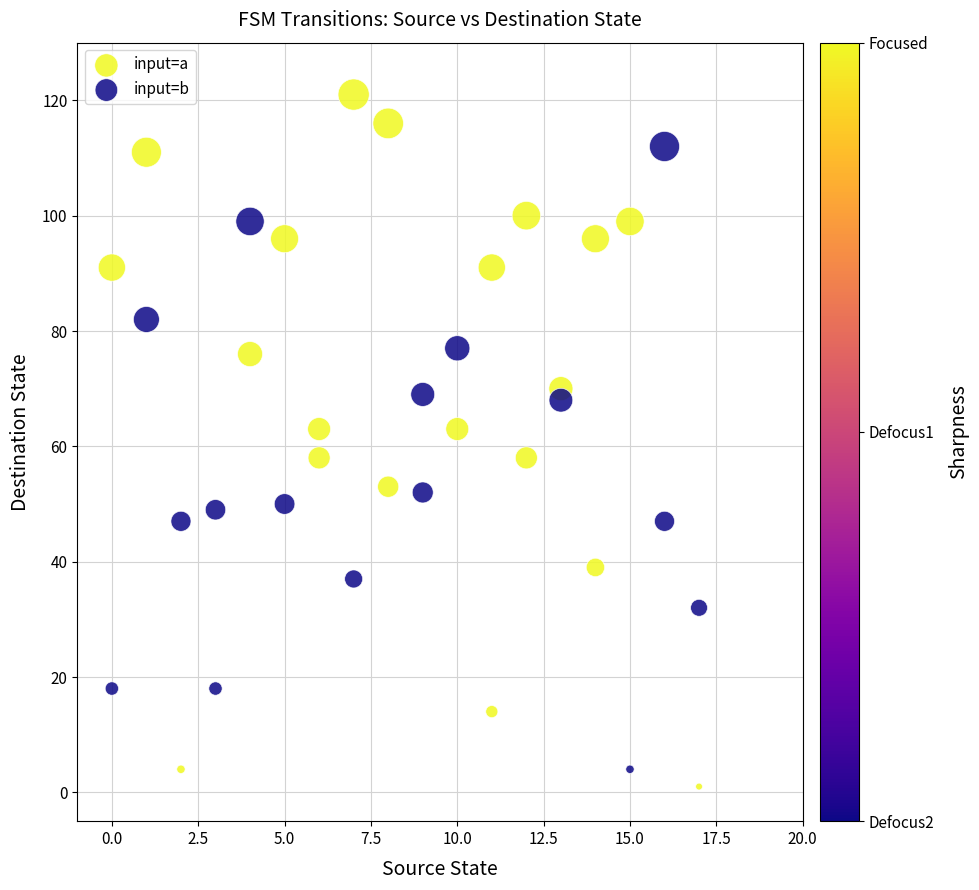

Which series contains the highest Y value?

input=b